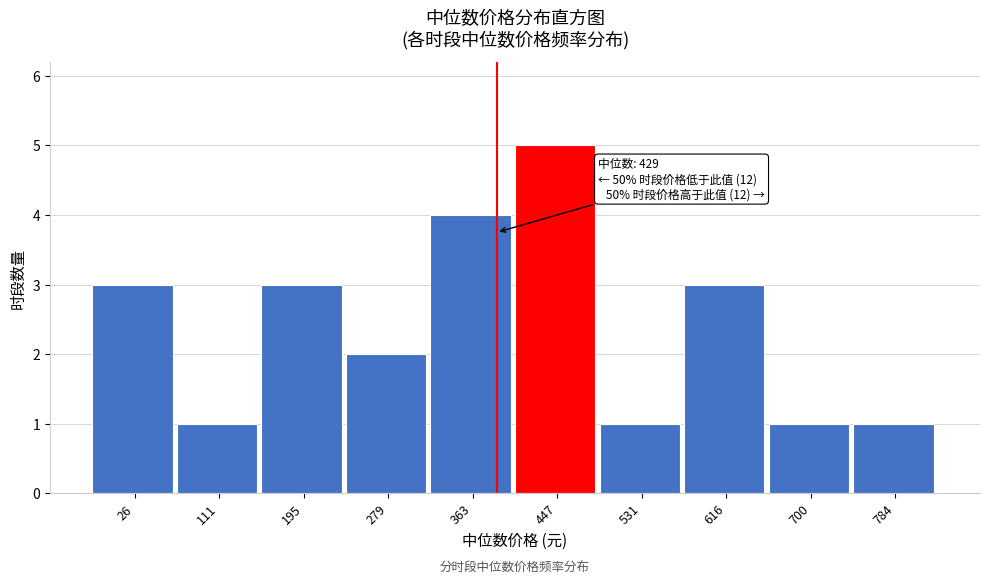

Reading left to right, transcribe all the data shown in this chart.

26=3	111=1	195=3	279=2	363=4	447=5	531=1	616=3	700=1	784=1